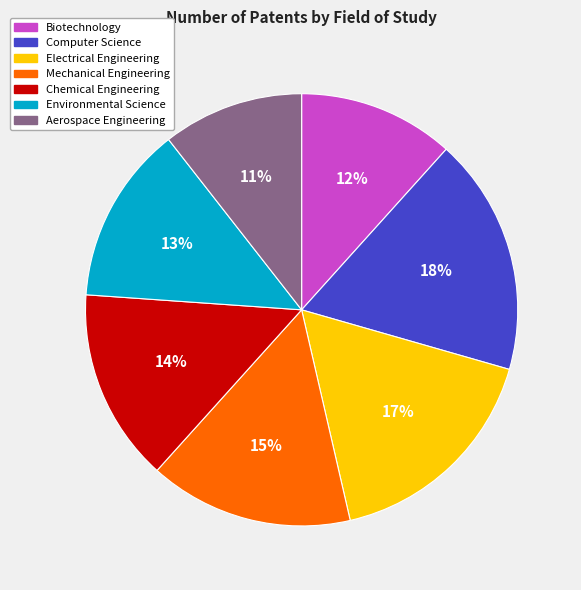

Which has a higher value, Chemical Engineering or Electrical Engineering?

Electrical Engineering